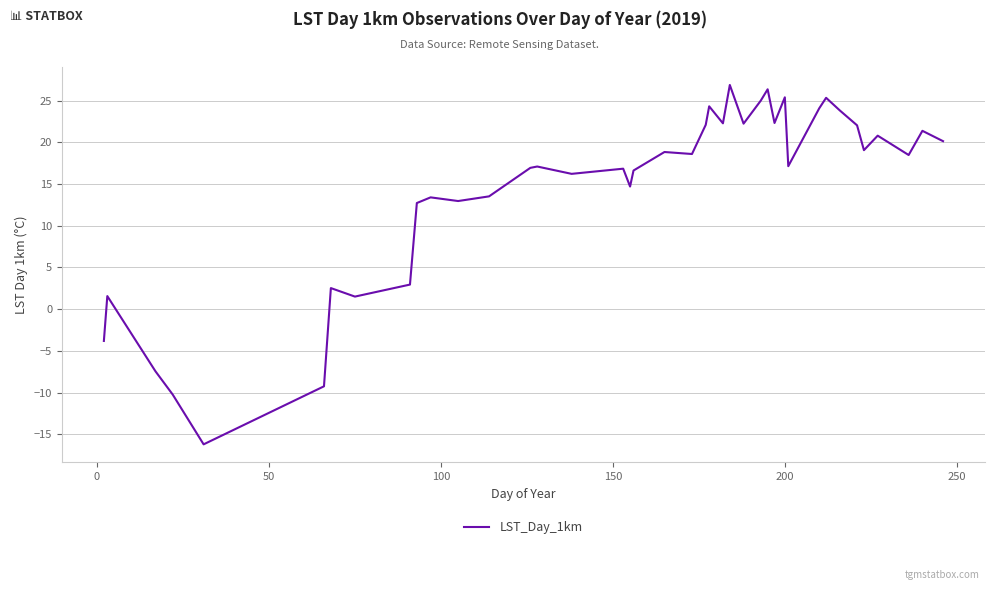

True or false: the data has more than 2 interior local peaks.

True